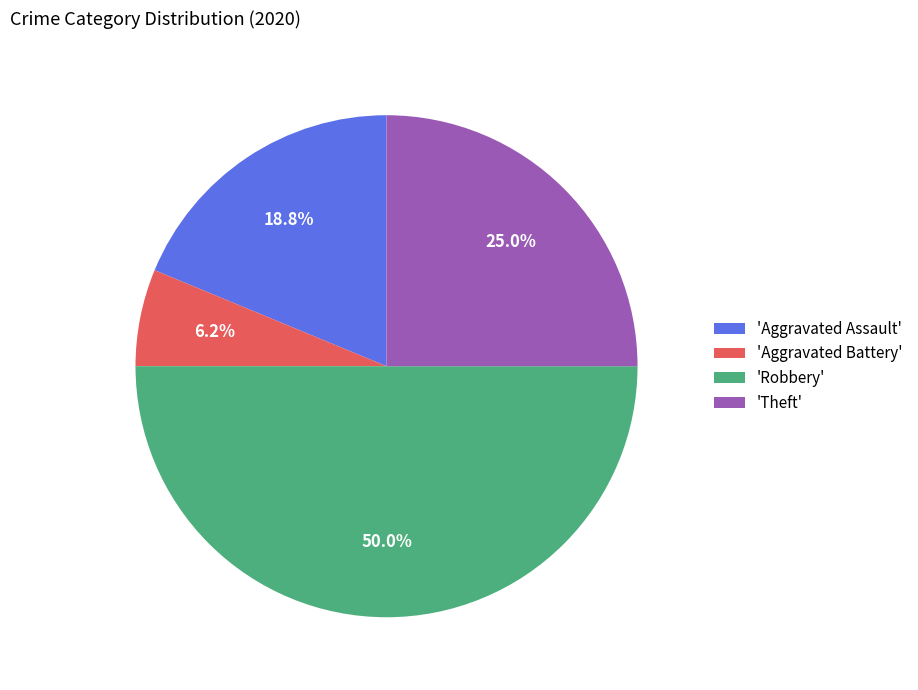

What is the ratio of the value at 'Robbery' to the value at 'Aggravated Assault'?

2.7